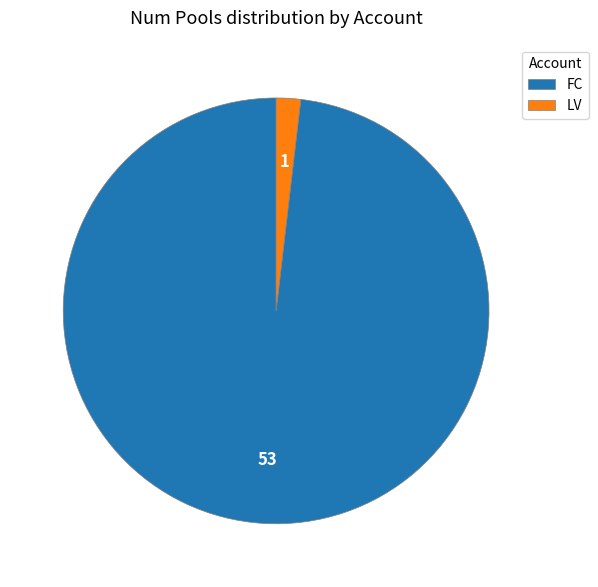

Between LV and FC, which is larger?

FC